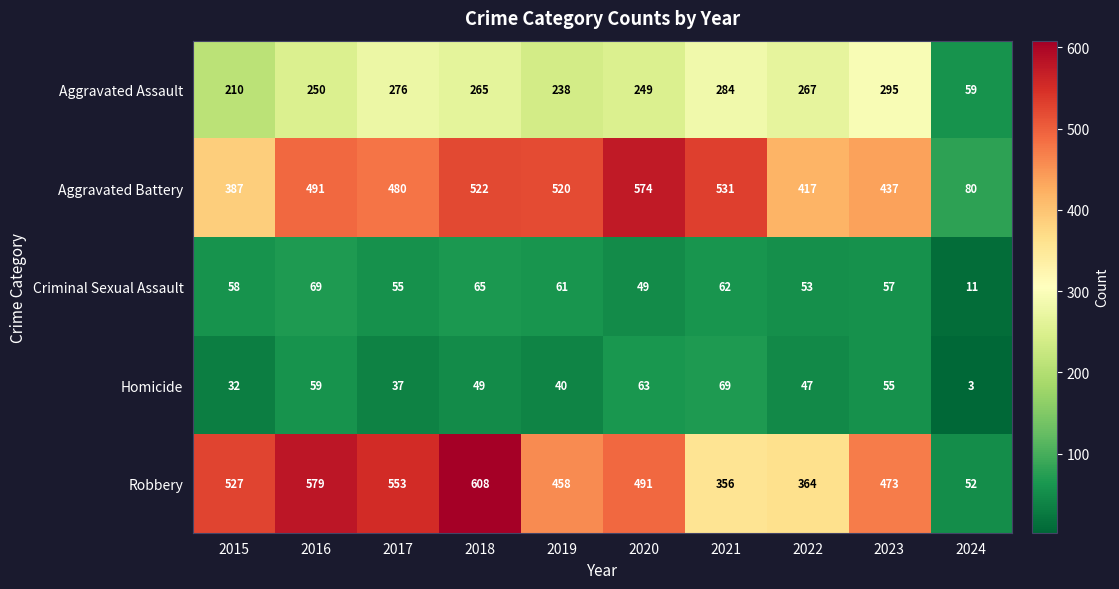

What is the spread (max minus min) of values at 2020?

525